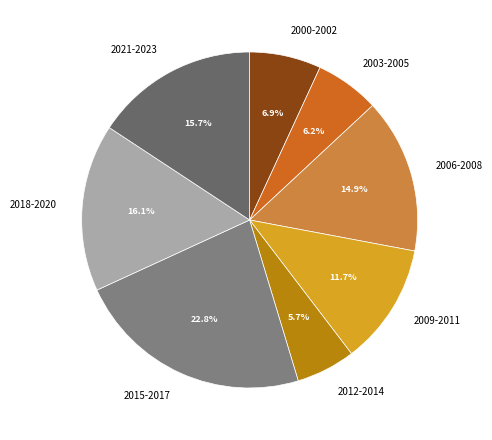

What is the largest slice in the pie chart?

2015-2017